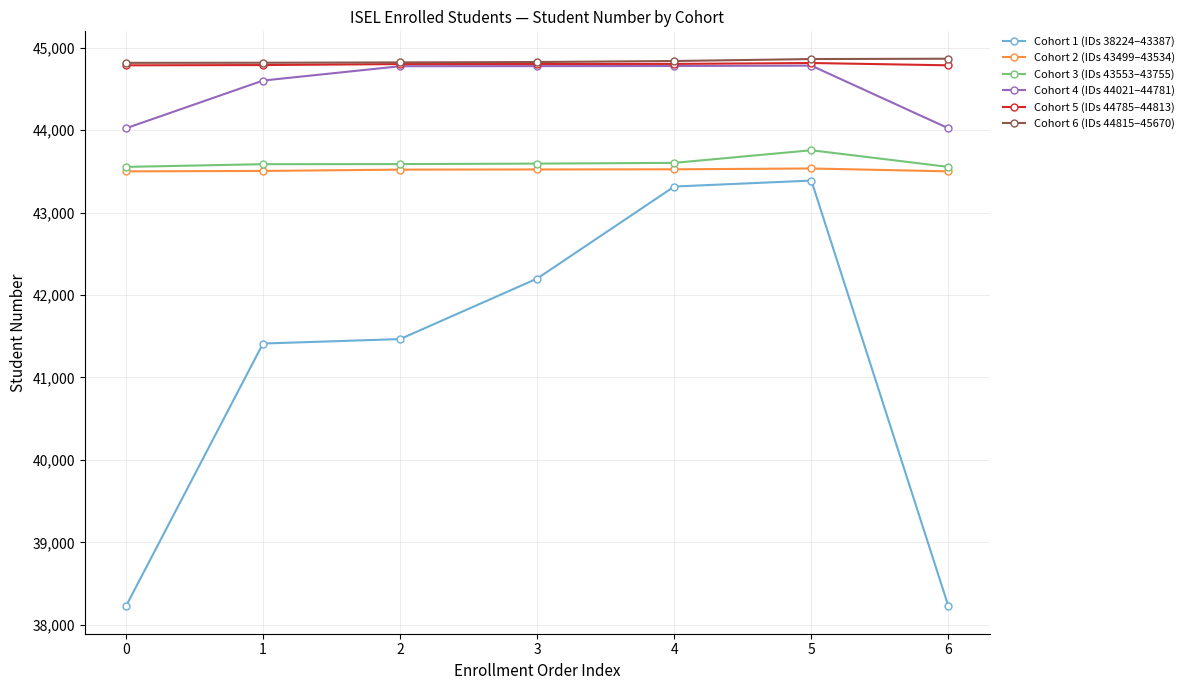

Is it true that Cohort 1 (IDs 38224–43387) equals 58657 at 0?

False